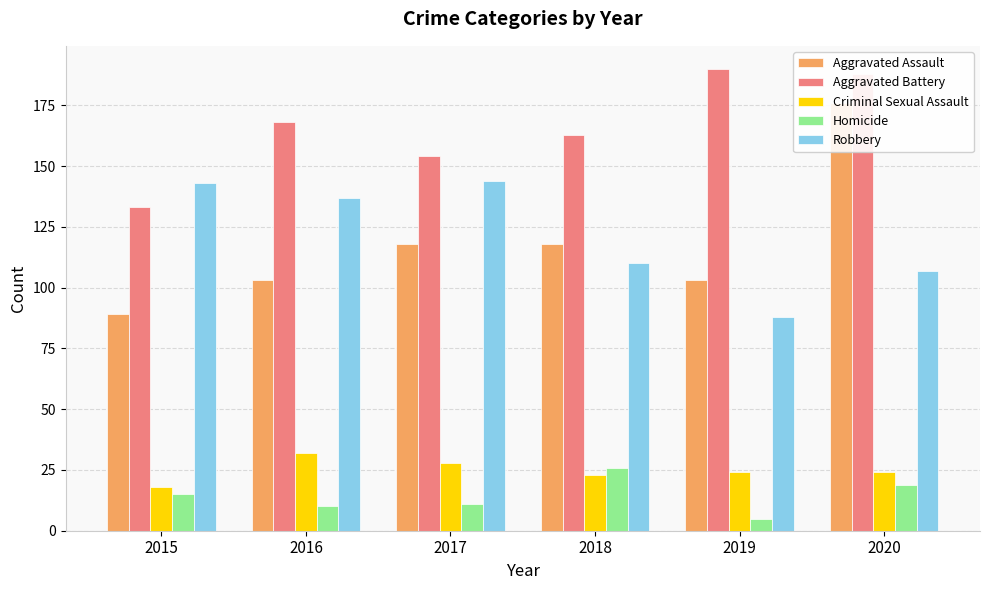

How many data points does each series have?

6